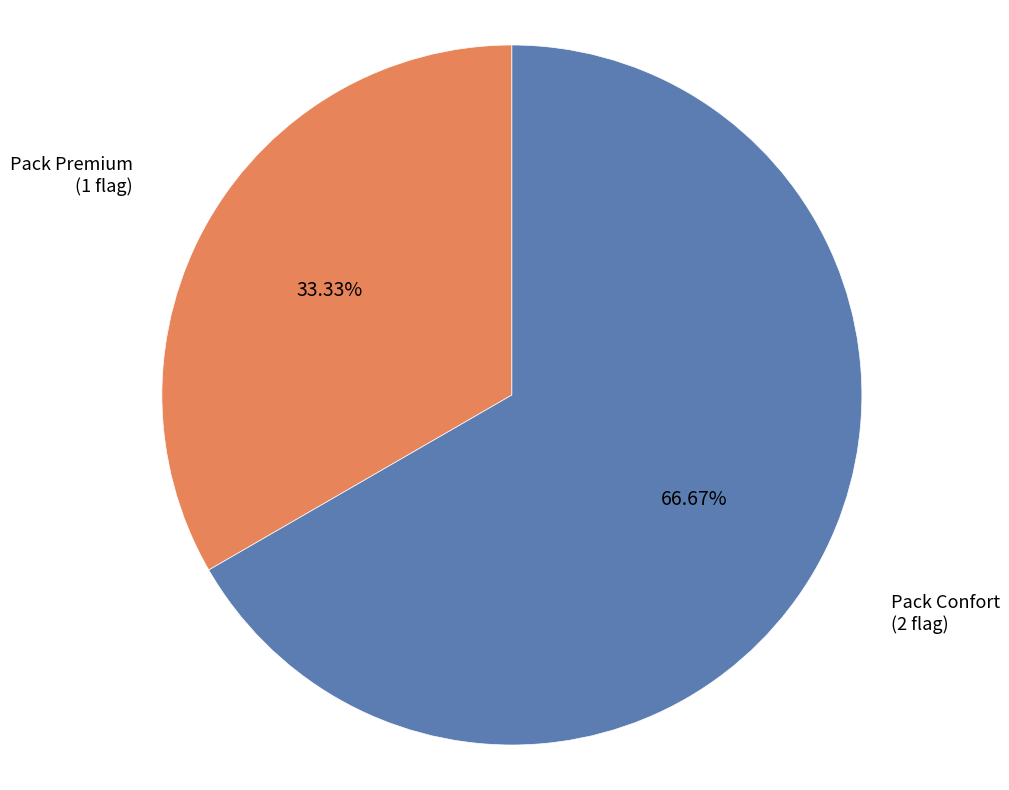

Rank the categories by value from lowest to highest.

Pack Premium, Pack Confort